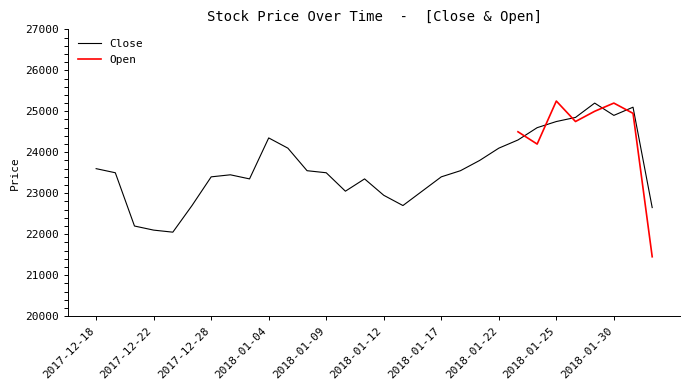

Rank the categories by value from highest to lowest.

2018-01-29, 2018-01-31, 2018-01-30, 2018-01-26, 2018-01-25, 2018-01-24, 2018-01-04, 2018-01-23, 2018-01-05, 2018-01-22, 2018-01-19, 2017-12-18, 2018-01-08, 2018-01-18, 2017-12-19, 2018-01-09, 2018-01-02, 2017-12-28, 2018-01-17, 2018-01-03, 2018-01-11, 2018-01-10, 2018-01-16, 2018-01-12, 2017-12-27, 2018-01-15, 2018-09-06, 2017-12-21, 2017-12-22, 2017-12-26